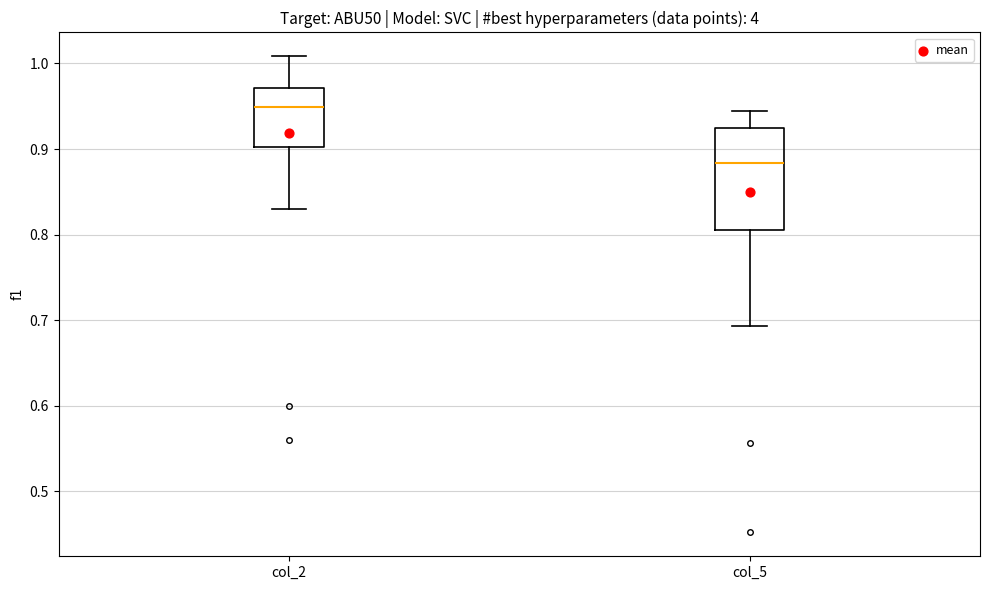

Reading left to right, read every box against the y-axis: the position of its median line, the range the box covers, and the ends of its whiskers. The values are not printed on the chart, so give them approximately, as read against the axis.

col_2: median 0.95, box 0.90 to 0.97, whiskers 0.83 to 1.01
col_5: median 0.88, box 0.81 to 0.92, whiskers 0.69 to 0.94